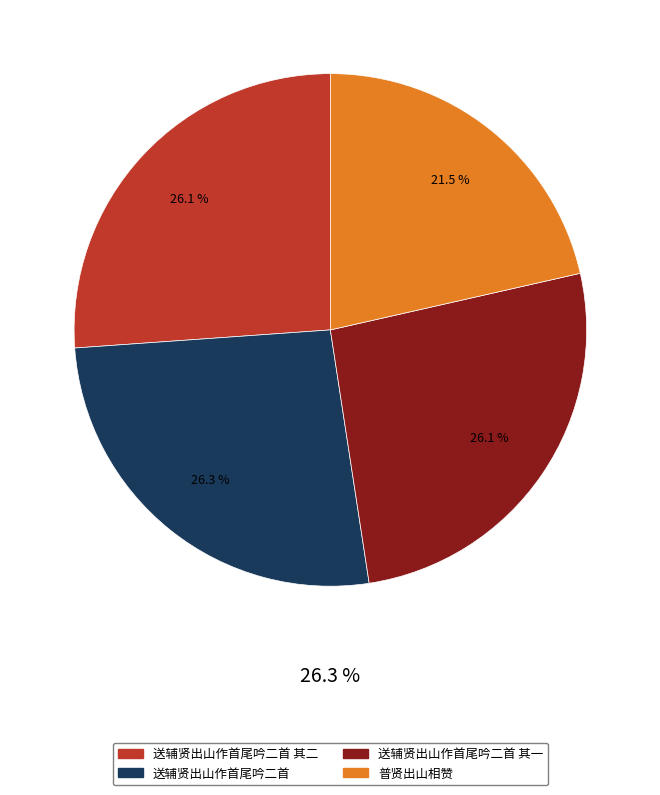

What percentage is the 送辅贤出山作首尾吟二首 其二 slice, to the nearest percent?

26%